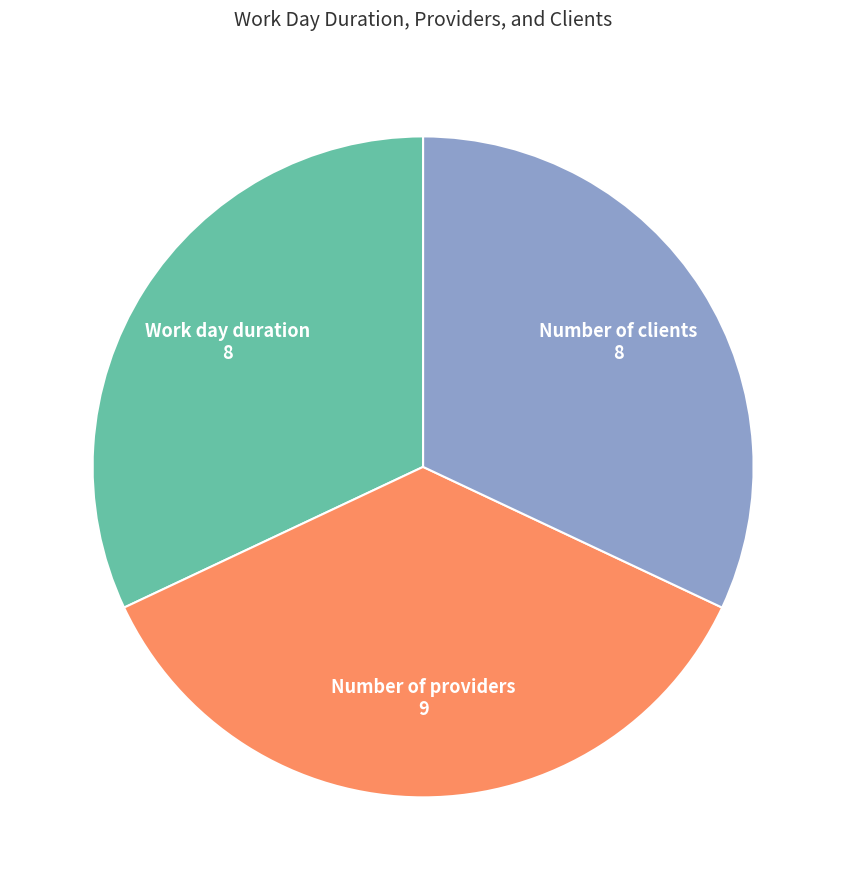

Which category has the biggest portion of the pie?

Number of providers